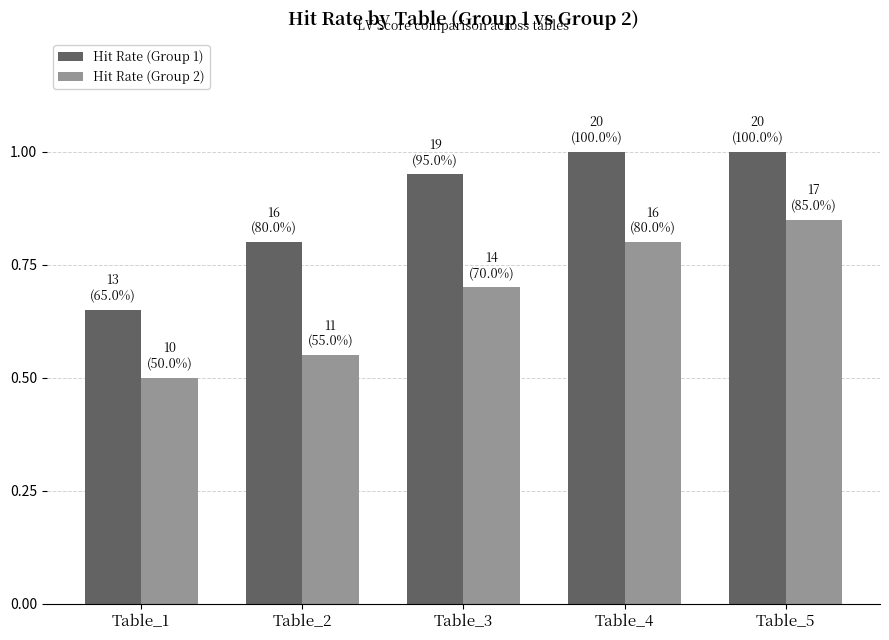

Between Table_2 and Table_5, which series saw the biggest shift?

Hit Rate (Group 2)